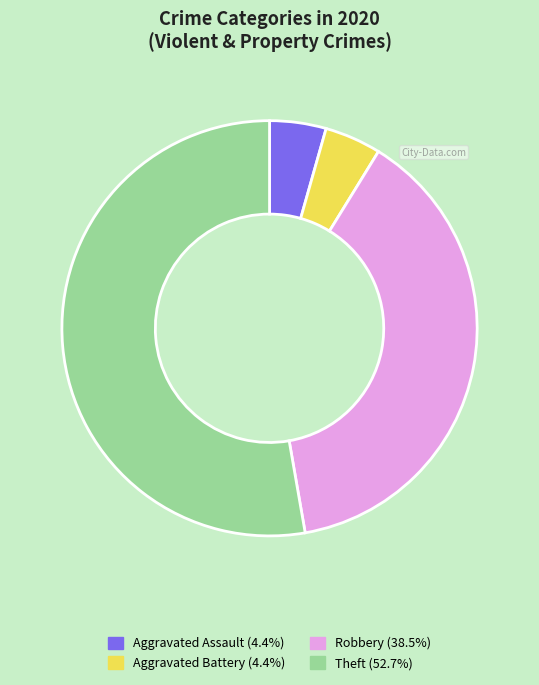

Which slice is the largest?

Theft